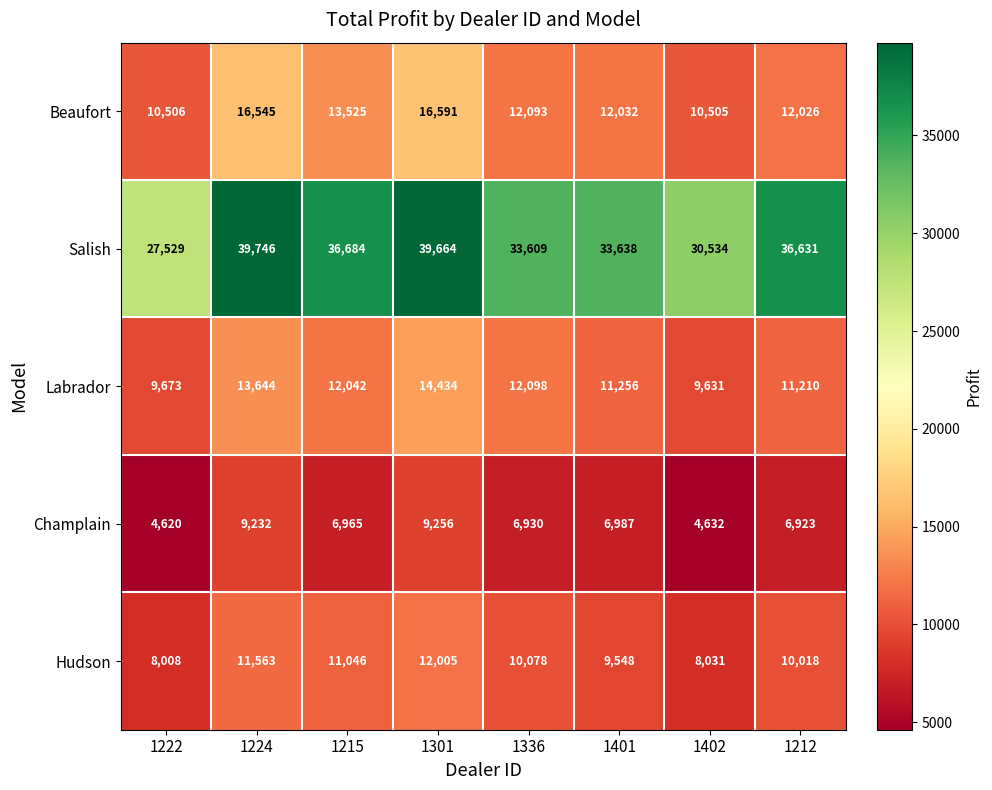

At which label is Salish closest to 33637?

1401